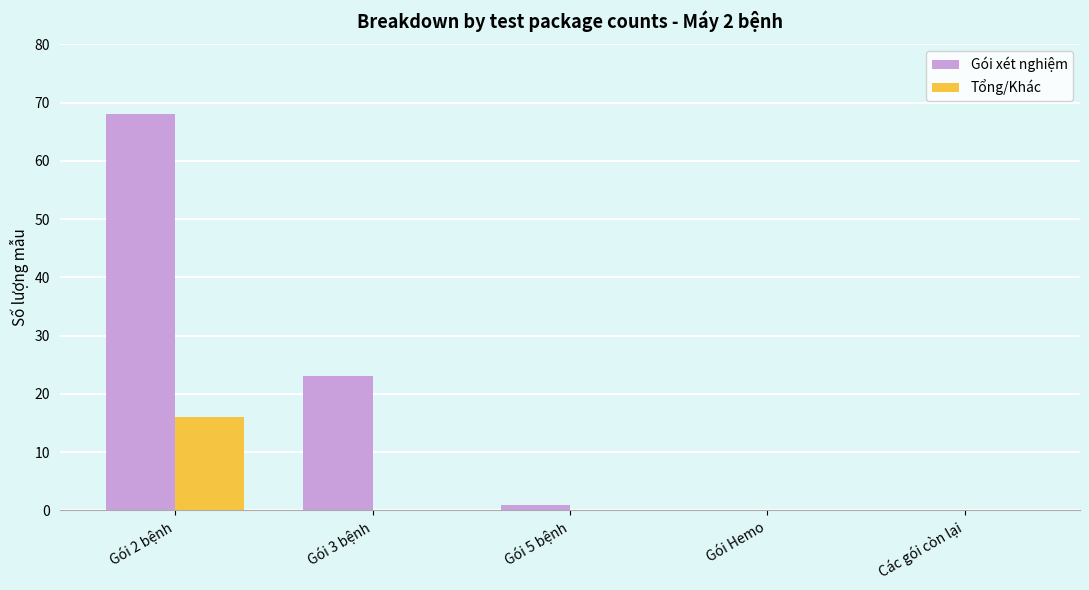

Which series changed the most between Gói 2 bệnh and Gói 3 bệnh?

Gói xét nghiệm